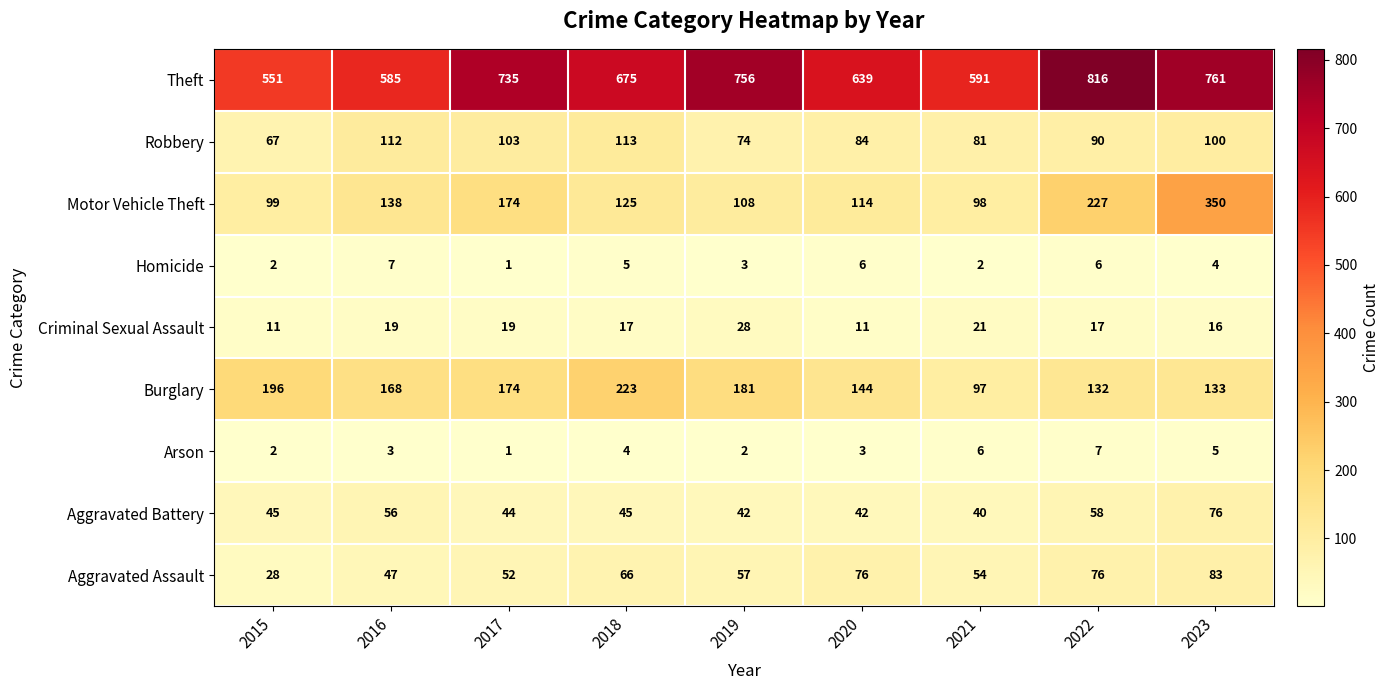

At which label does Aggravated Battery reach its peak?

2023